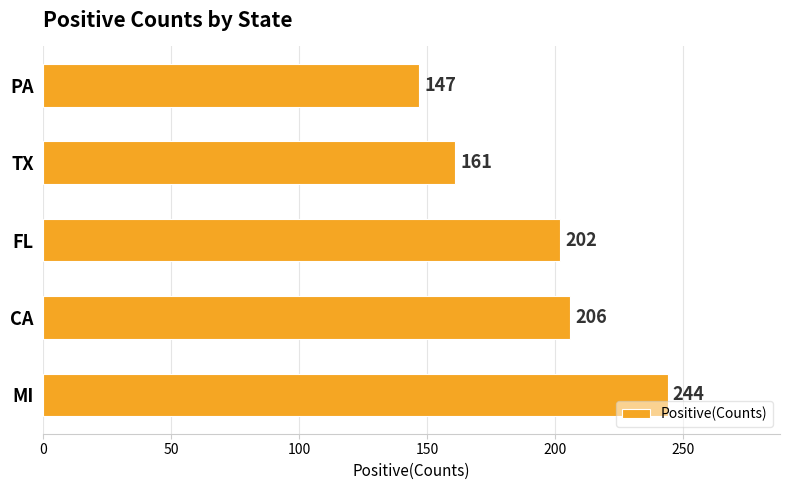

What is the ratio of the value at MI to the value at PA?

1.7